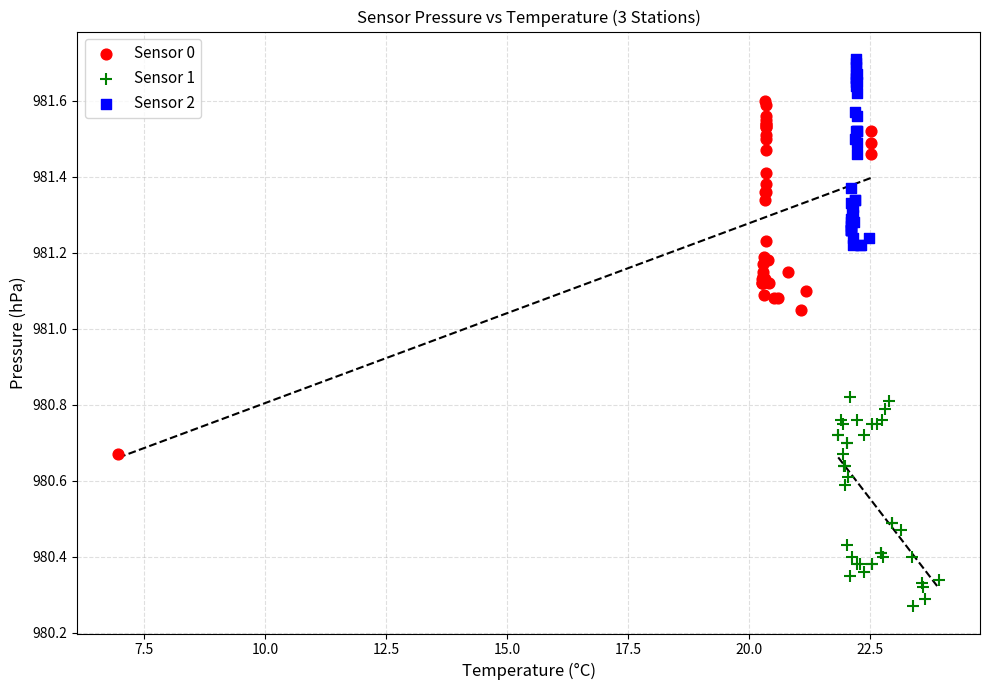

Which series has the largest Y range (max minus min)?

Sensor 0